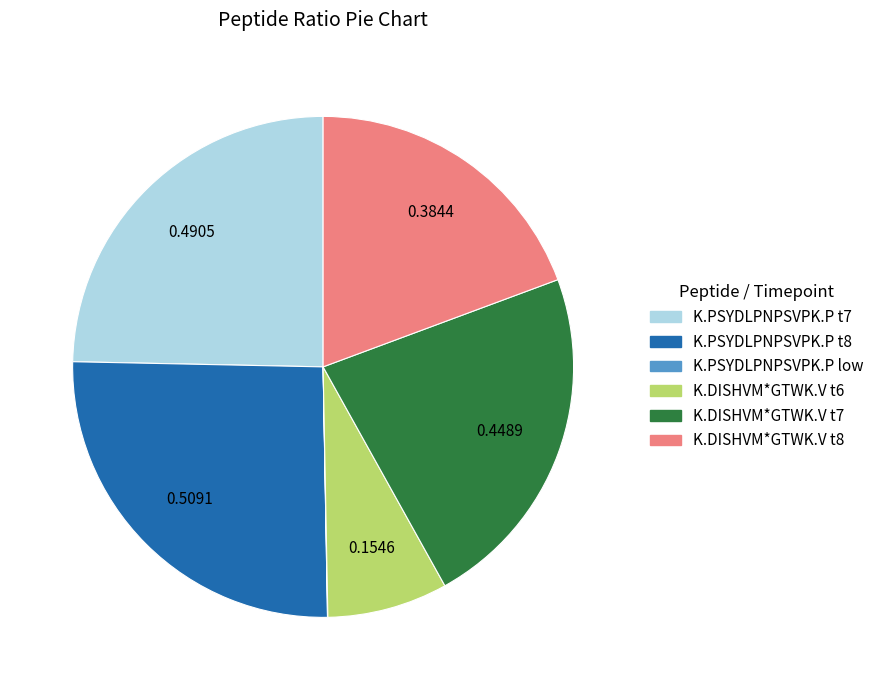

Is there a majority slice in this chart?

No